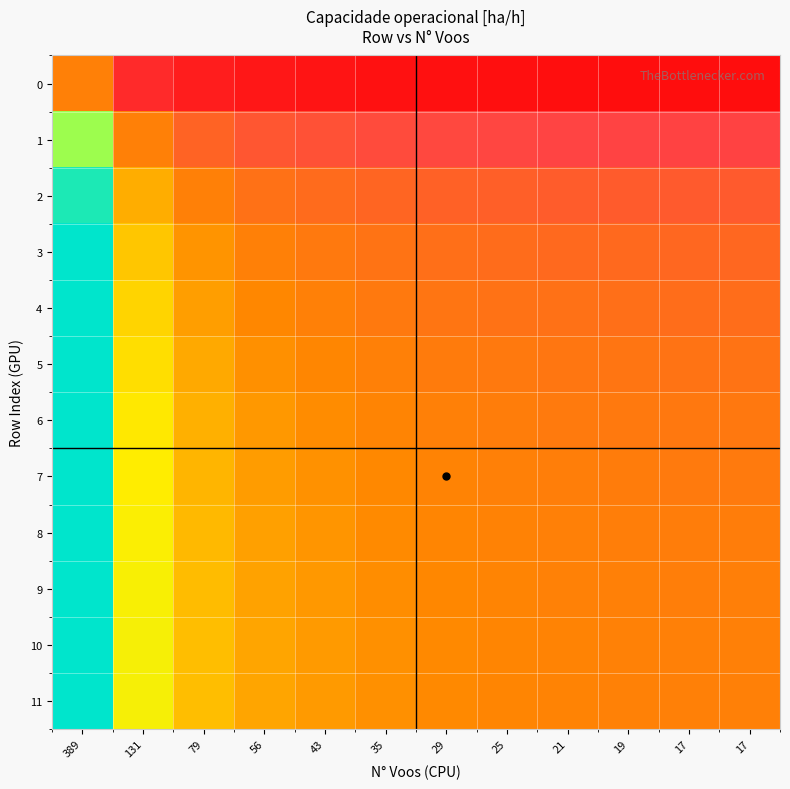

Which series has the largest range (max minus min)?

10